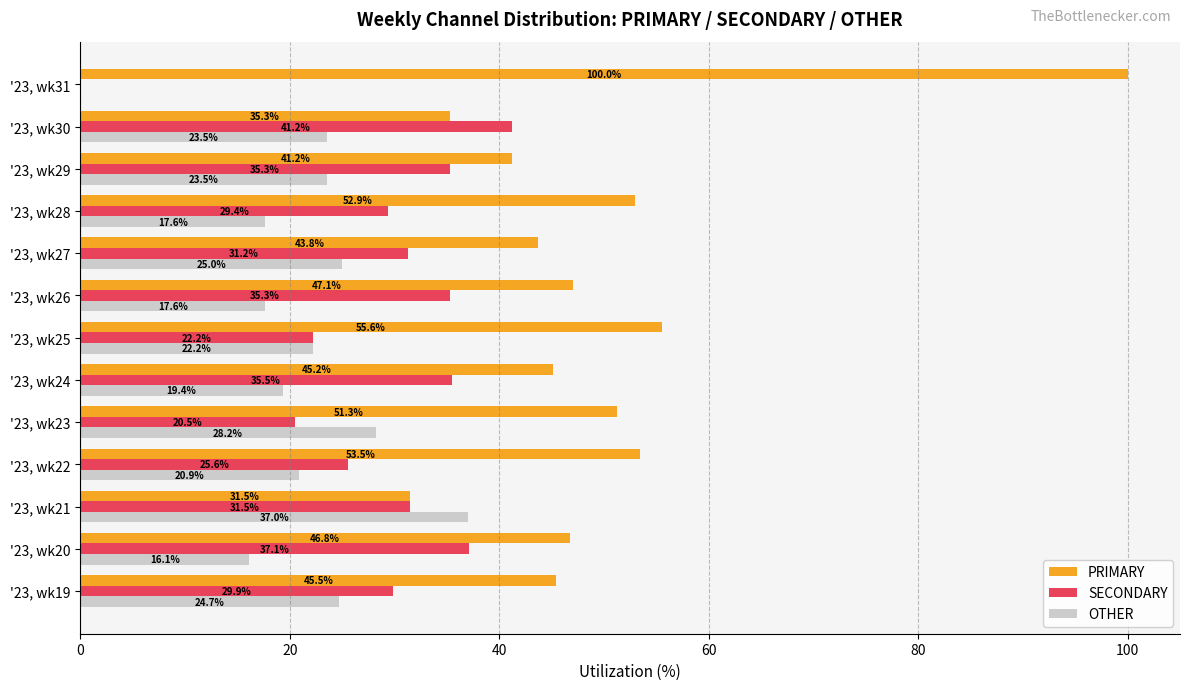

Is the value of OTHER at '23, wk25 greater than the value of SECONDARY at '23, wk31?

Yes